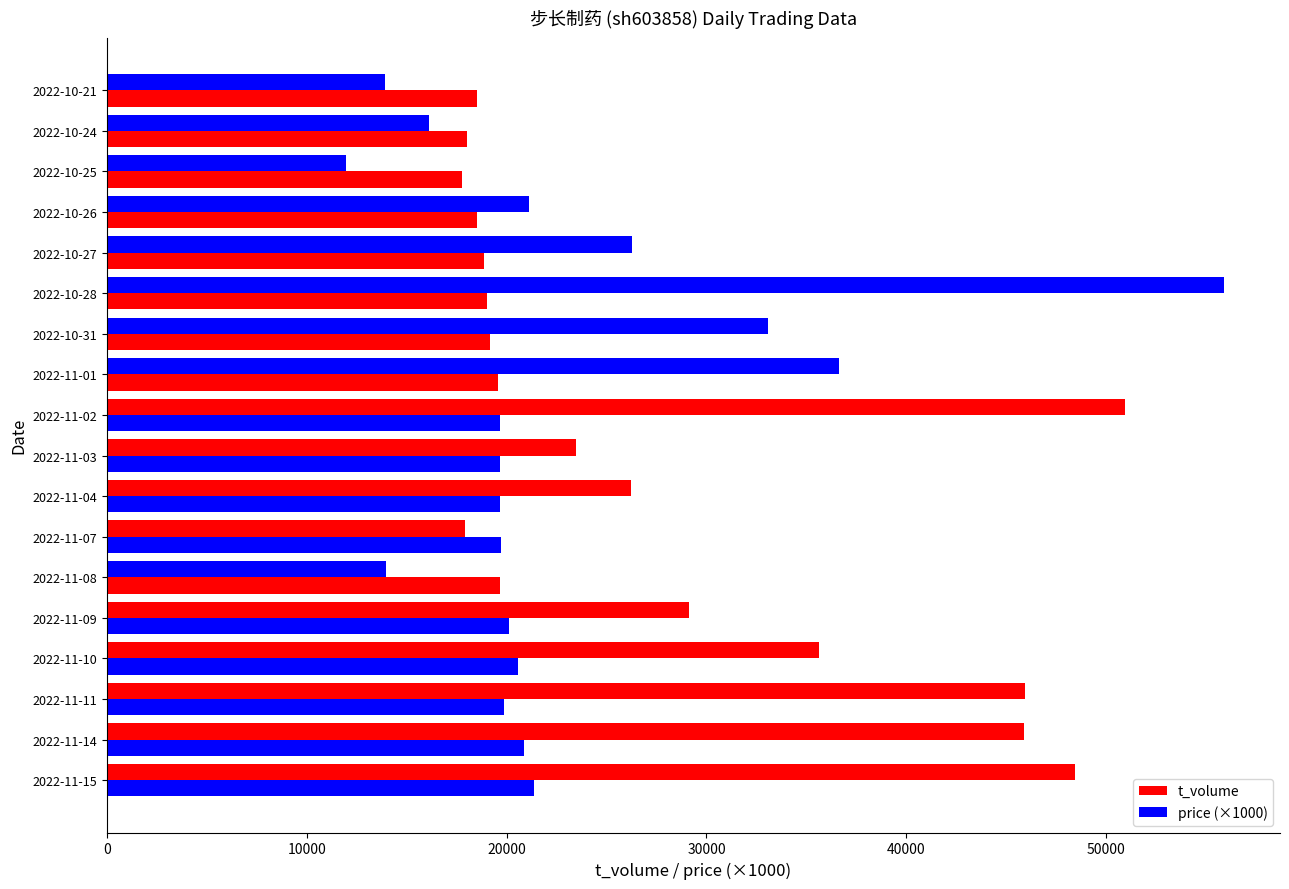

Count the number of data series in this chart.

2